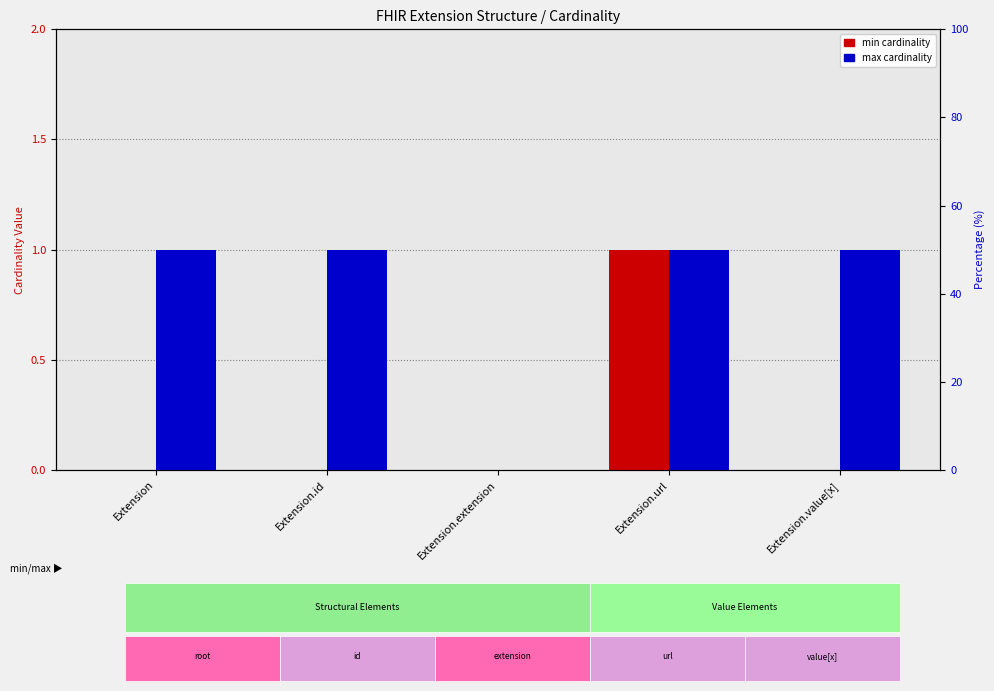

What is the average value of the max cardinality series?

1